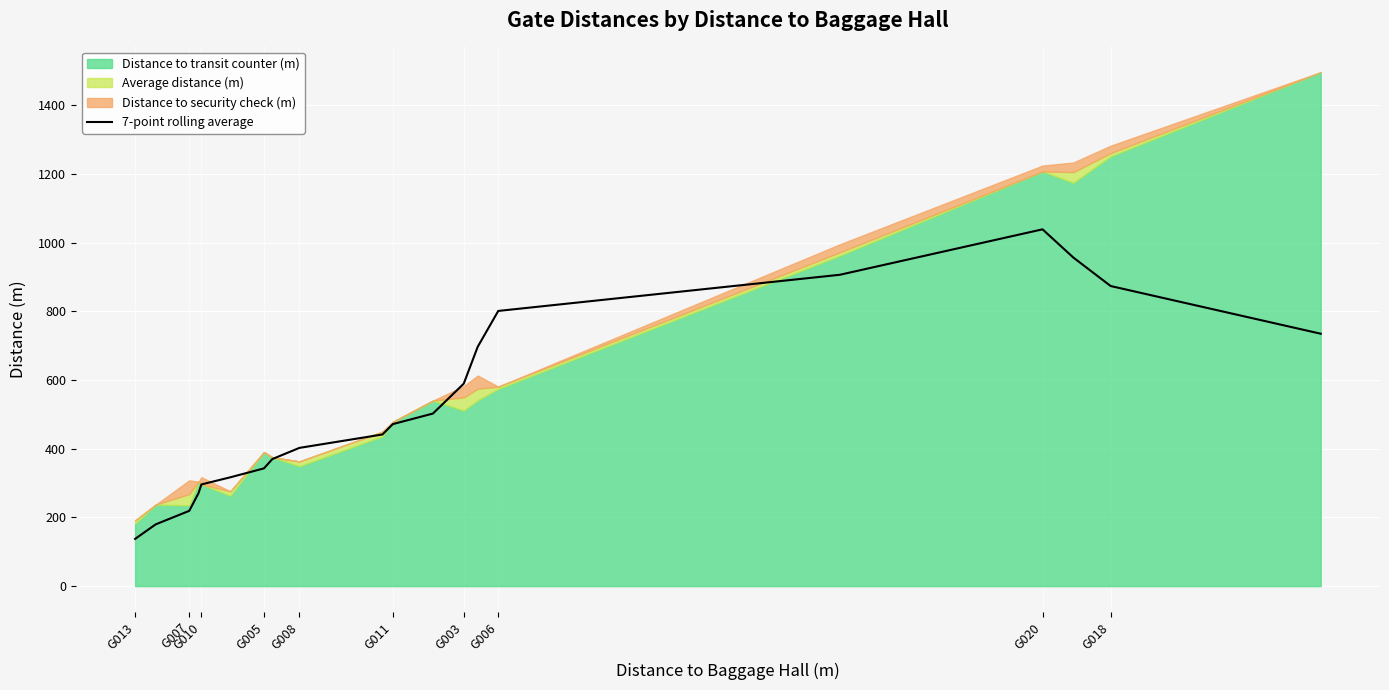

The value of 7-point rolling average at G020 is 534.3. True or false?

False